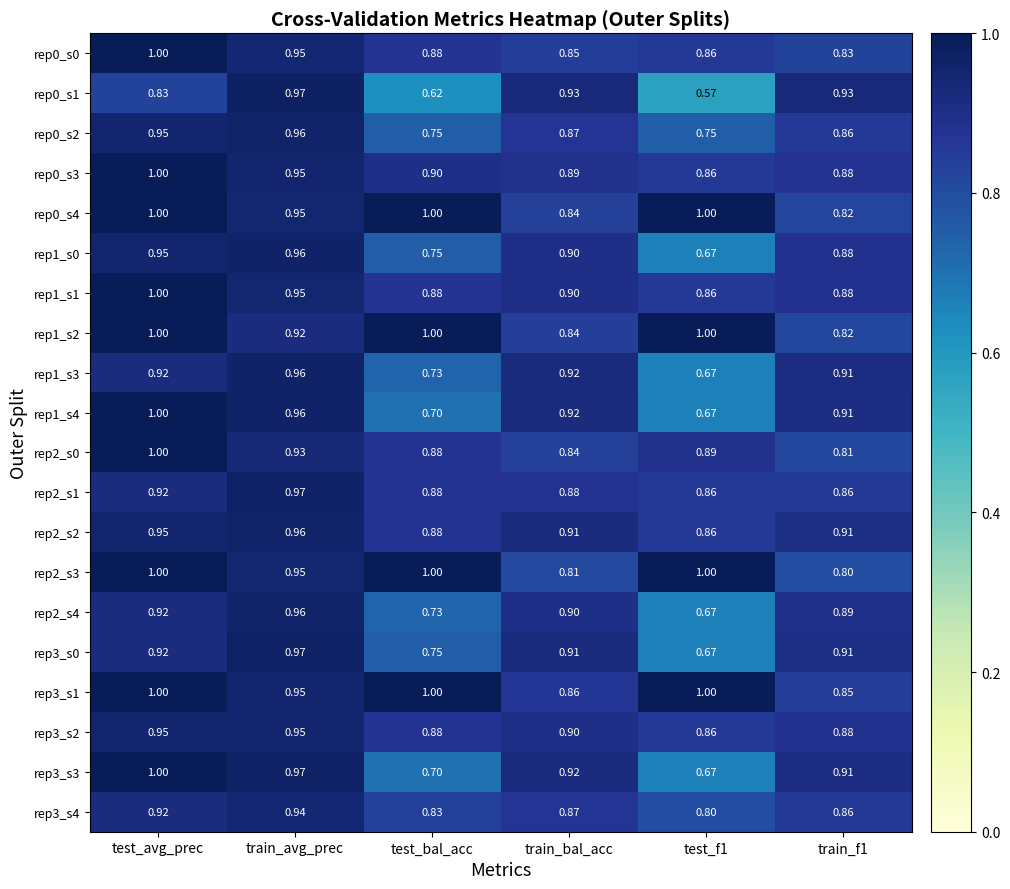

Is the value of rep0_s1 at test_bal_acc greater than the value of rep3_s1 at train_avg_prec?

No